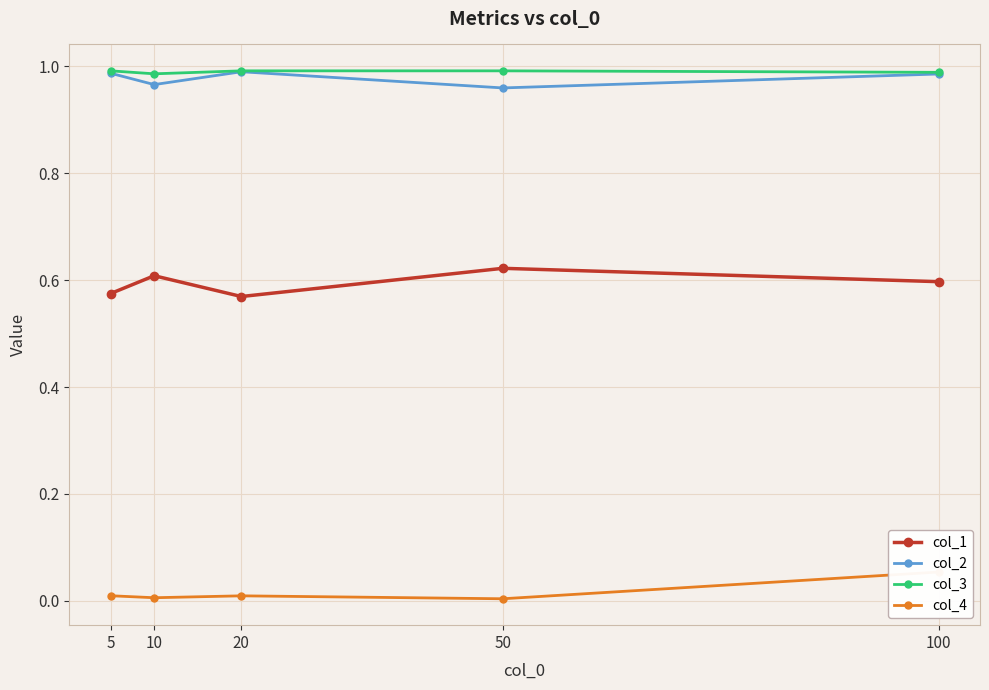

True or false: col_2 and col_4 intersect in this chart.

False